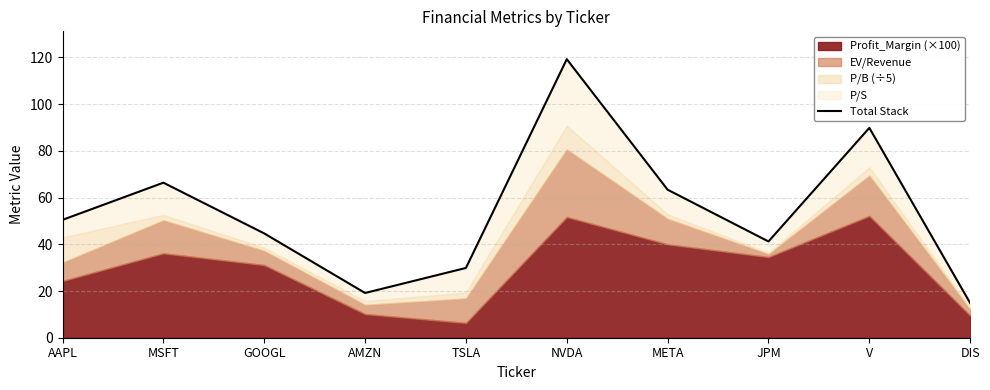

What is the label of the 6th point from the left?

NVDA